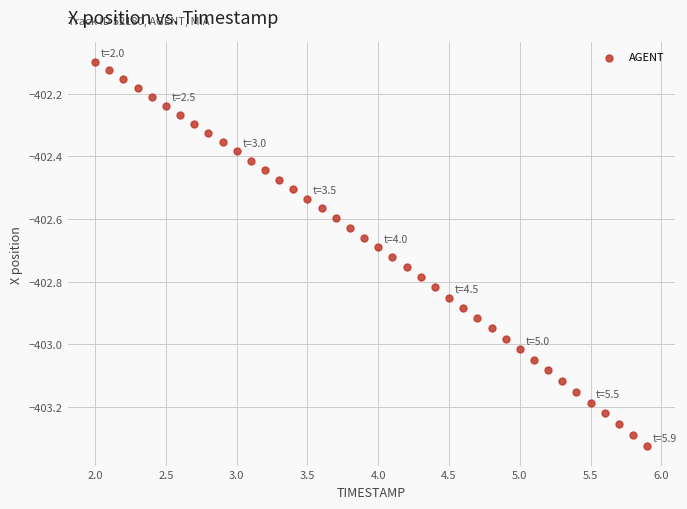

What is the range of X values (max minus min)?

3.9